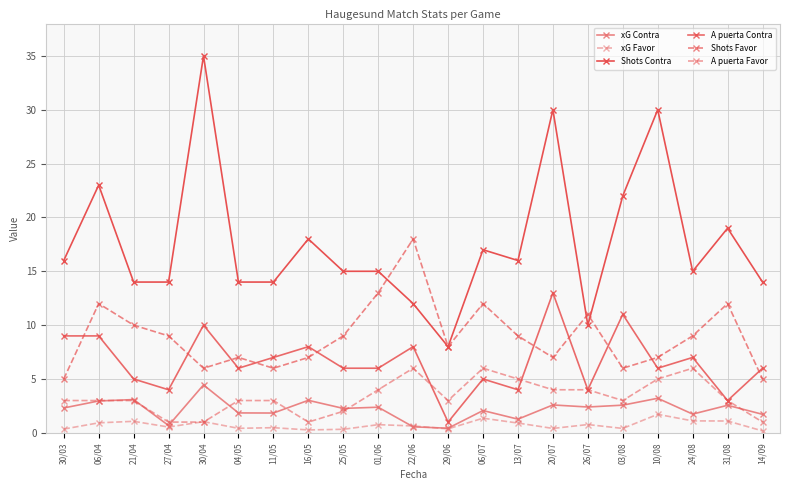

List the labels in order of A puerta Favor value, largest first.

22/06, 06/07, 24/08, 13/07, 10/08, 01/06, 20/07, 26/07, 30/03, 06/04, 21/04, 04/05, 11/05, 29/06, 03/08, 31/08, 25/05, 27/04, 30/04, 16/05, 14/09